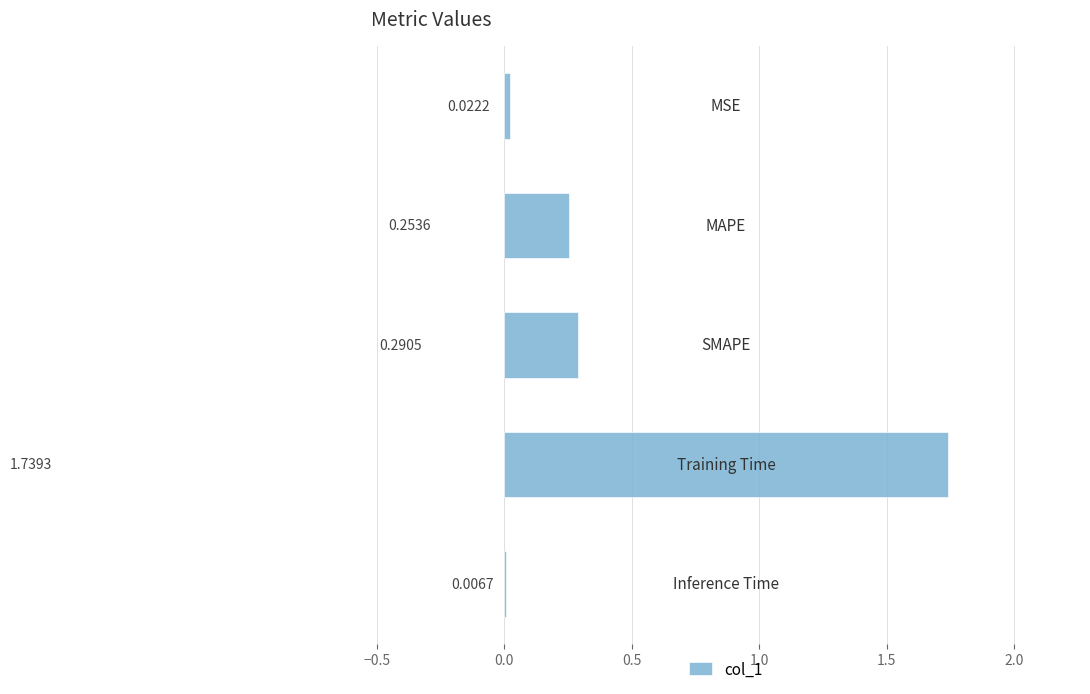

Are the bars horizontal?

Yes